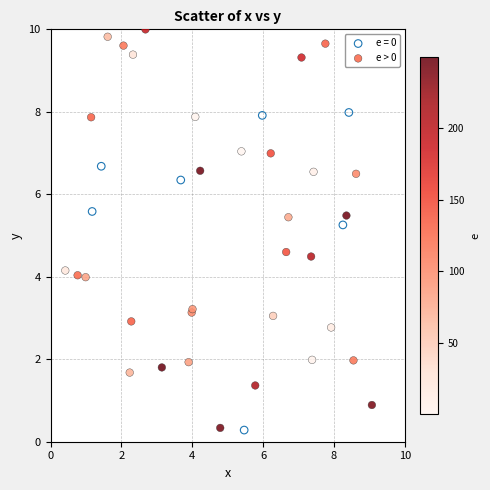

Which series contains the highest Y value?

e > 0